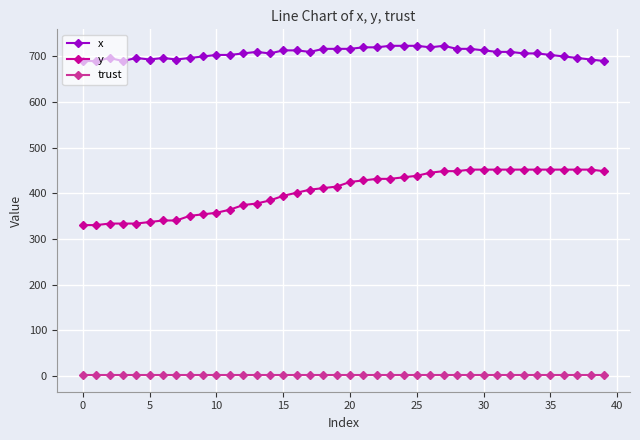

Which series has the largest range (max minus min)?

y